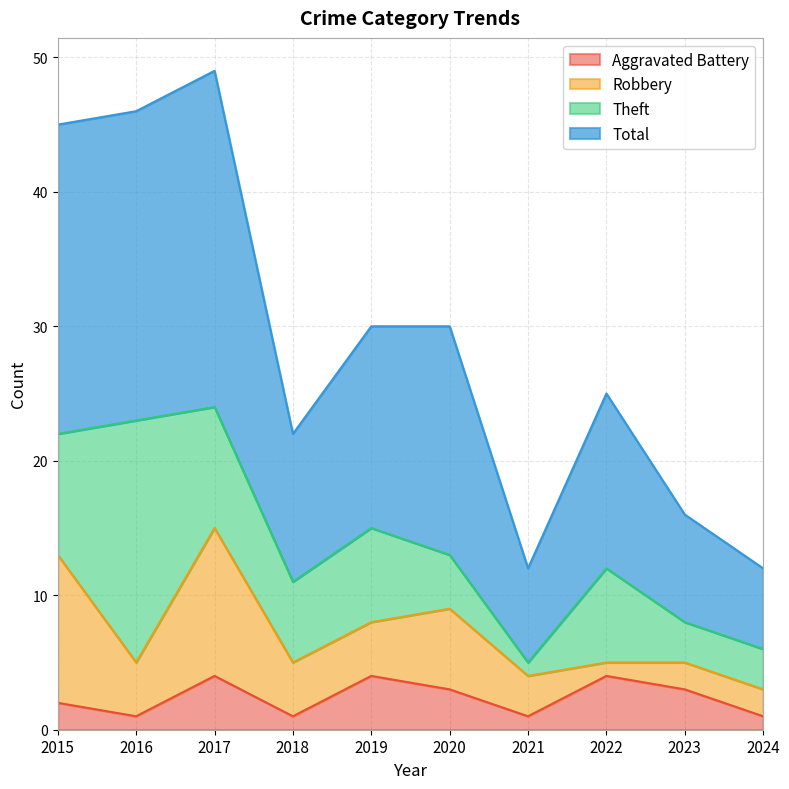

Is it true that Aggravated Battery equals 2 at 2015?

True